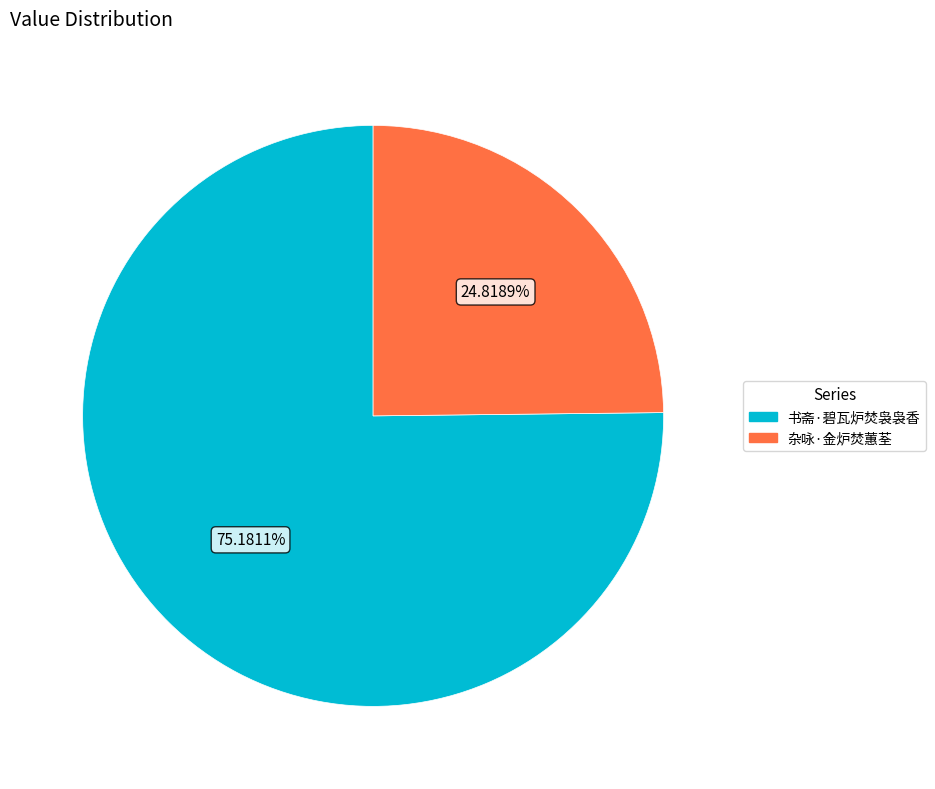

Which has a higher value, 书斋·碧瓦炉焚袅袅香 or 杂咏·金炉焚蕙荃?

书斋·碧瓦炉焚袅袅香